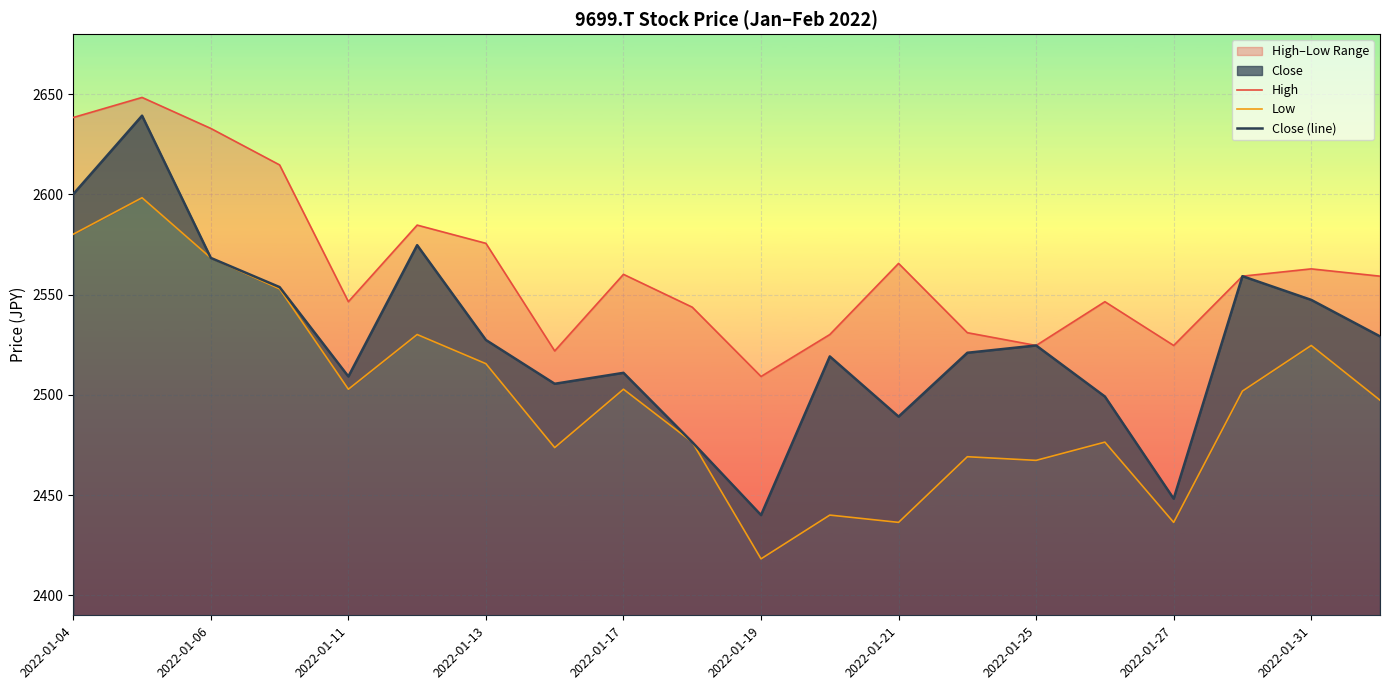

What is the average value of the High series?

2564.0